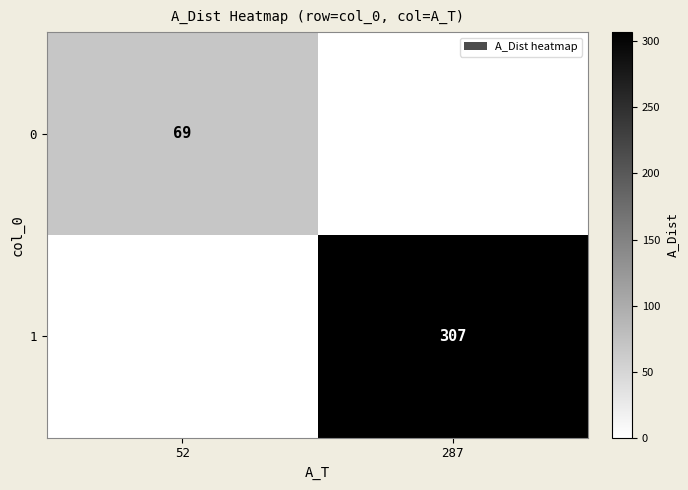

What is the maximum value shown in the chart?

307